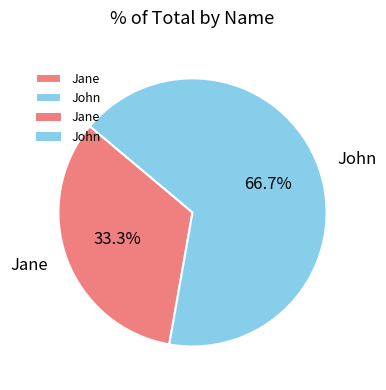

To the nearest percent, what is the combined percentage of John and Jane?

100%